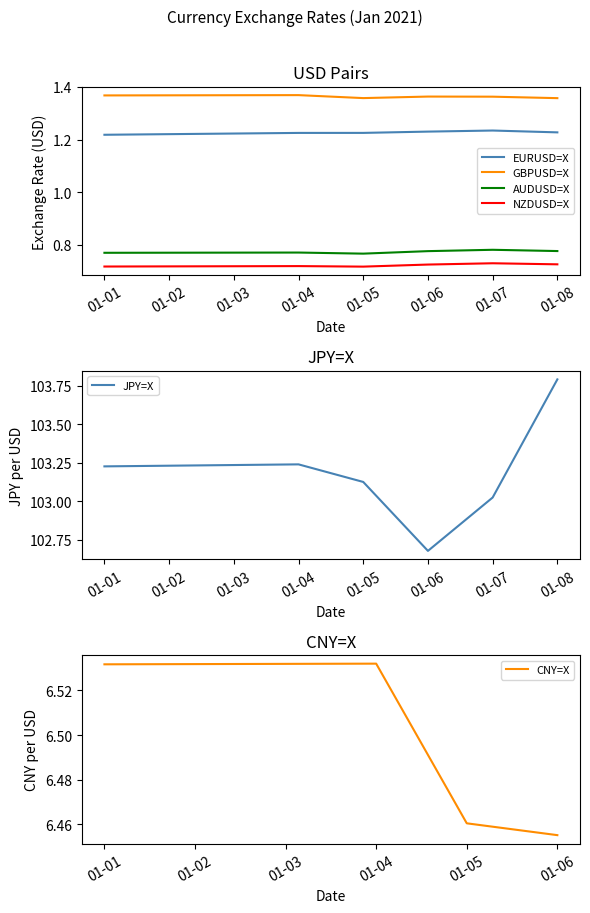

The value of AUDUSD=X at 01-01 is 0.4. True or false?

False